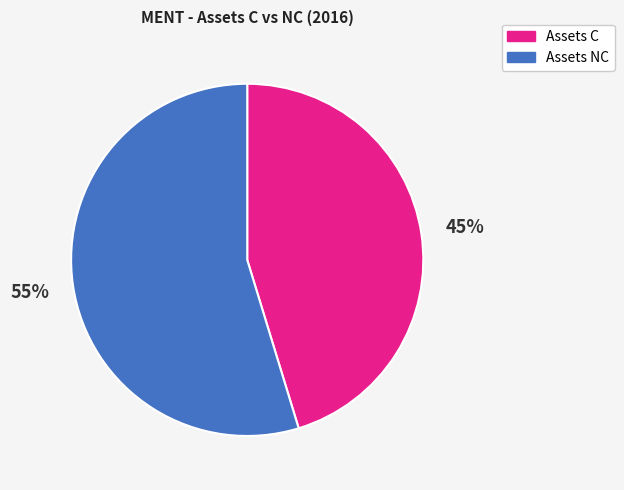

Is the sum of Assets C and Assets NC greater than half?

Yes